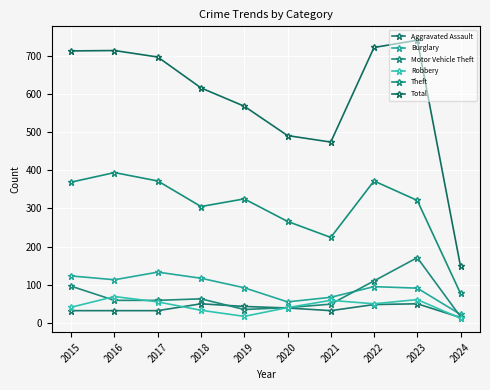

What is the total value across all series at 2019?

1080